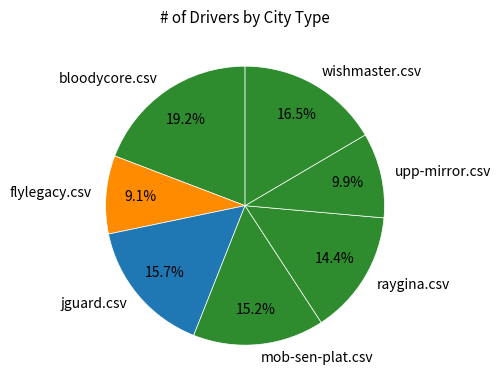

Is flylegacy.csv the majority of the pie?

No